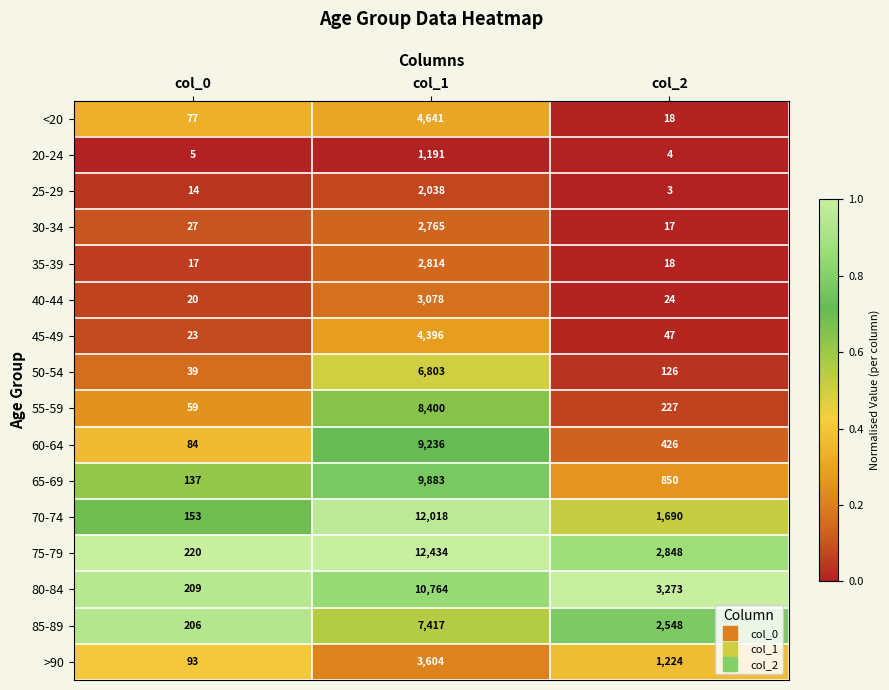

Which series has the largest range (max minus min)?

75-79